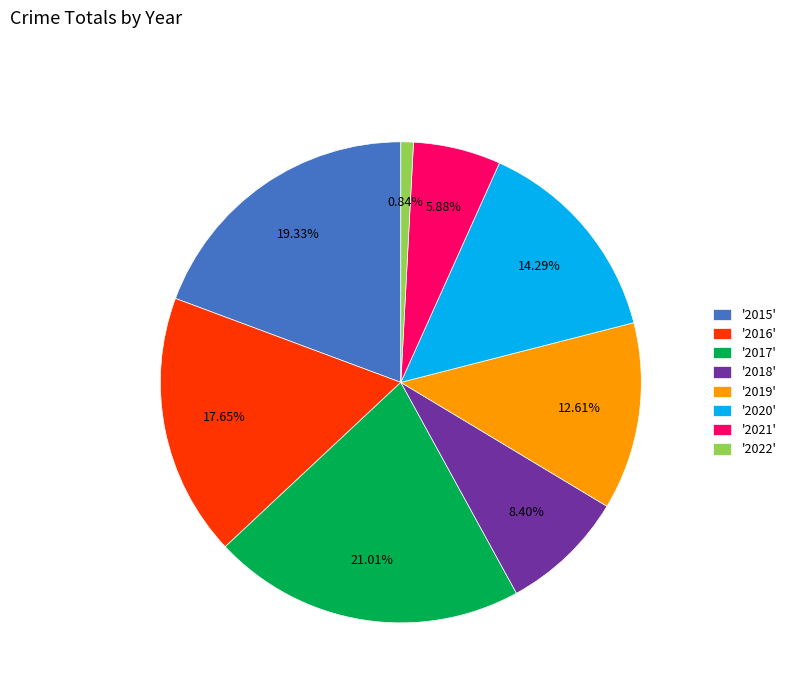

Is there any slice that represents more than half of the pie?

No